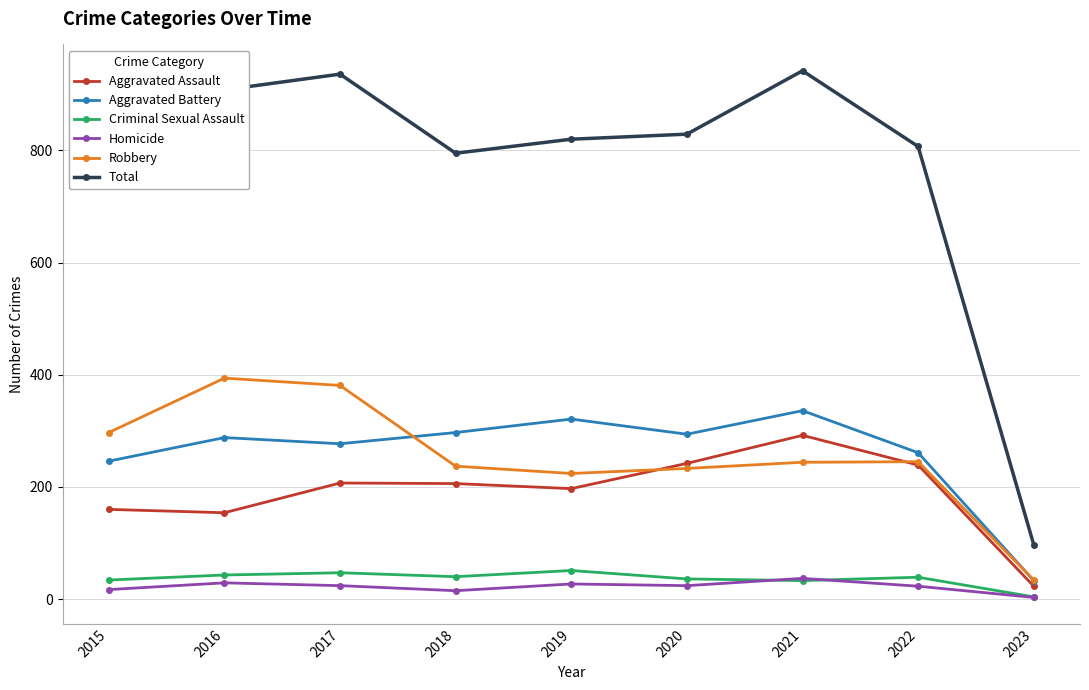

Is it true that Homicide equals 24 at 2020?

True